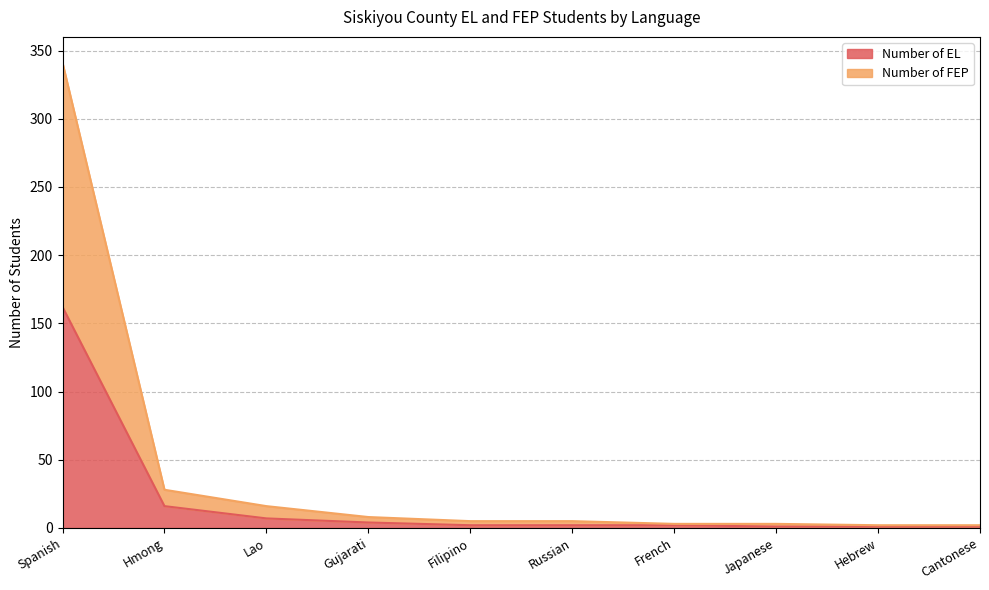

Between Gujarati and French, which series saw the biggest shift?

Number of FEP